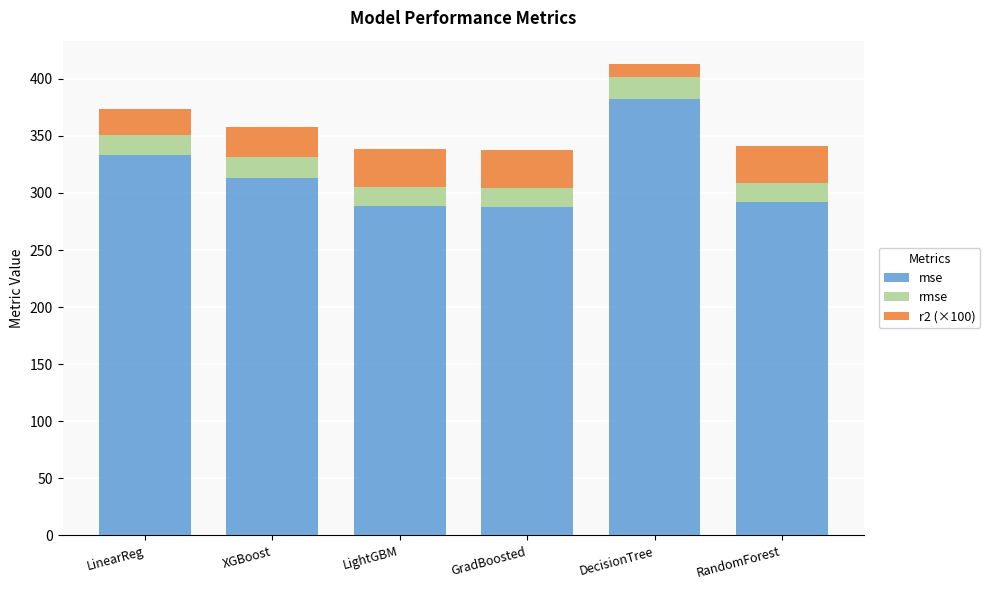

At which category is the sum across all series the highest?

DecisionTree